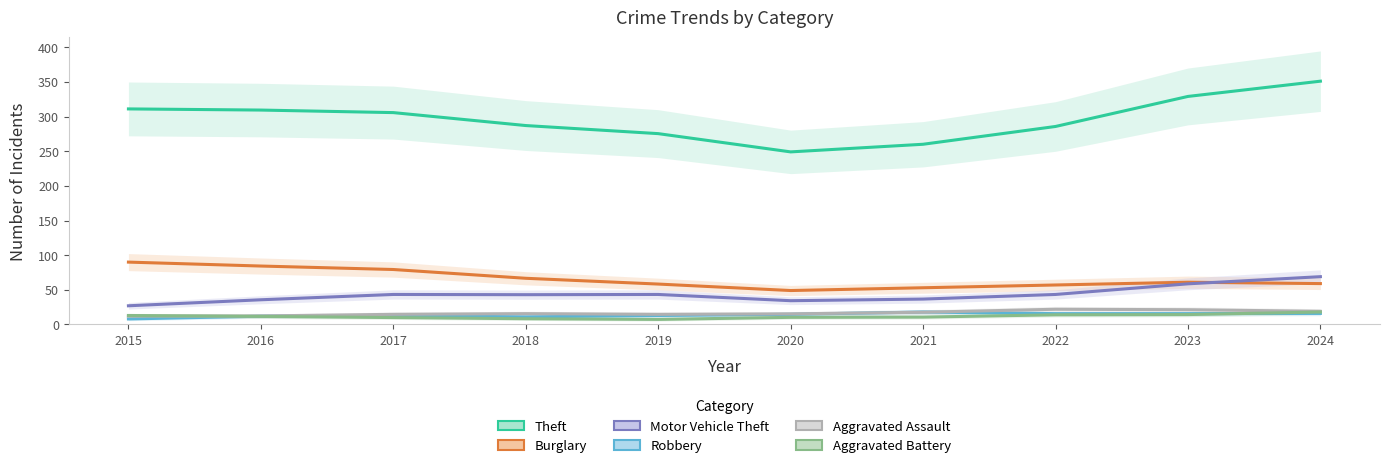

How many data points in Robbery are above 14?

5